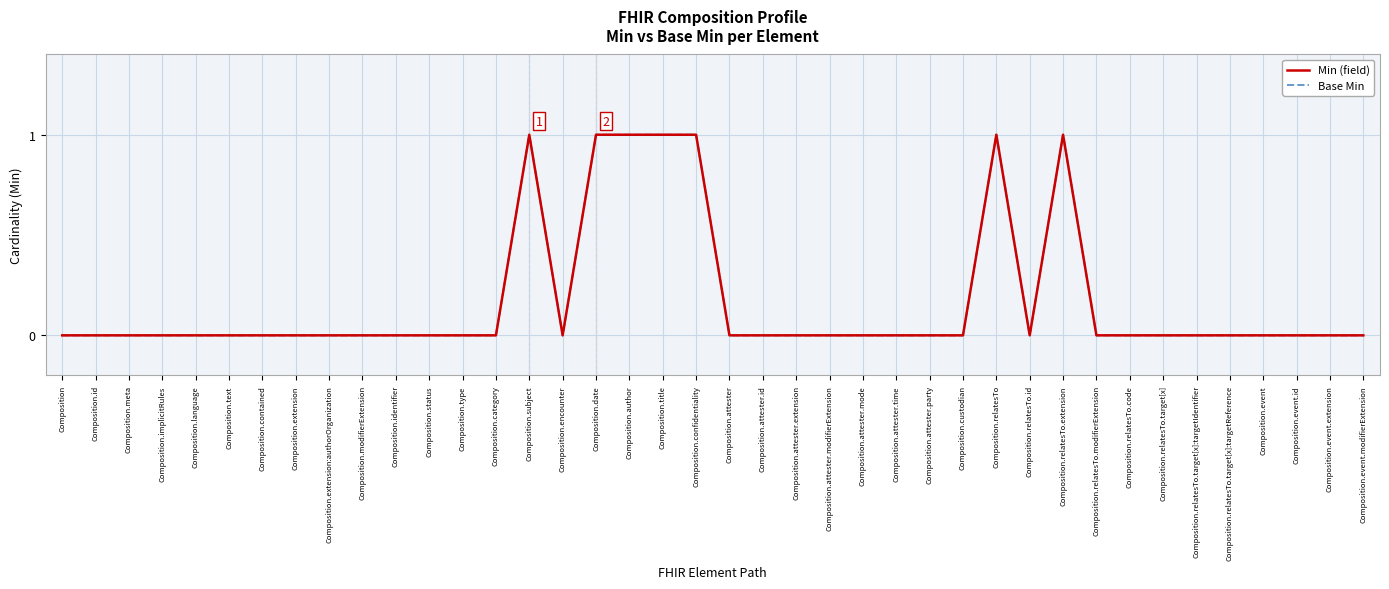

Which series has the largest total across all categories?

Min (field)